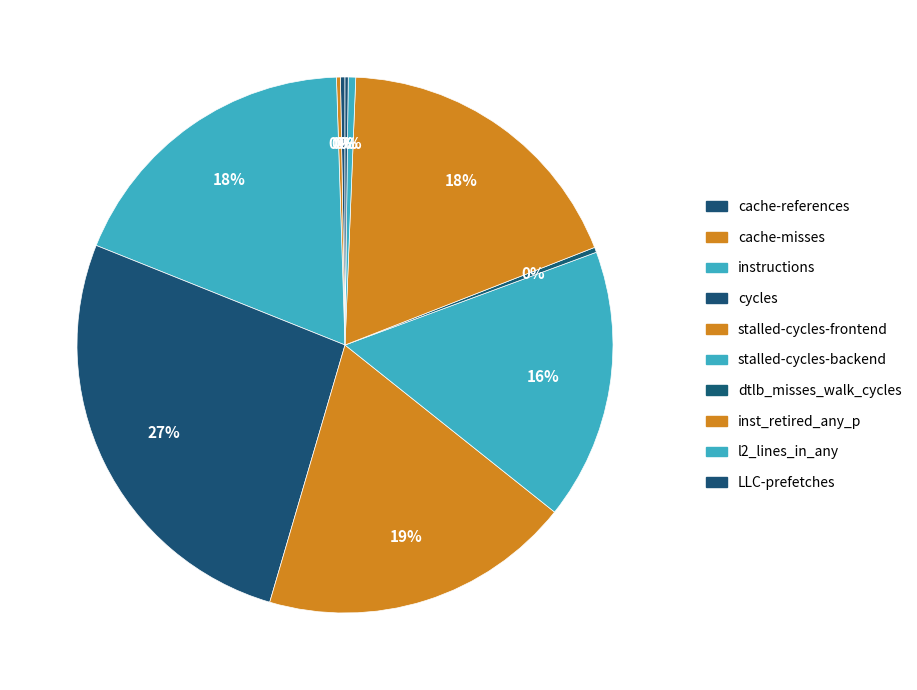

What is the largest slice in the pie chart?

cycles